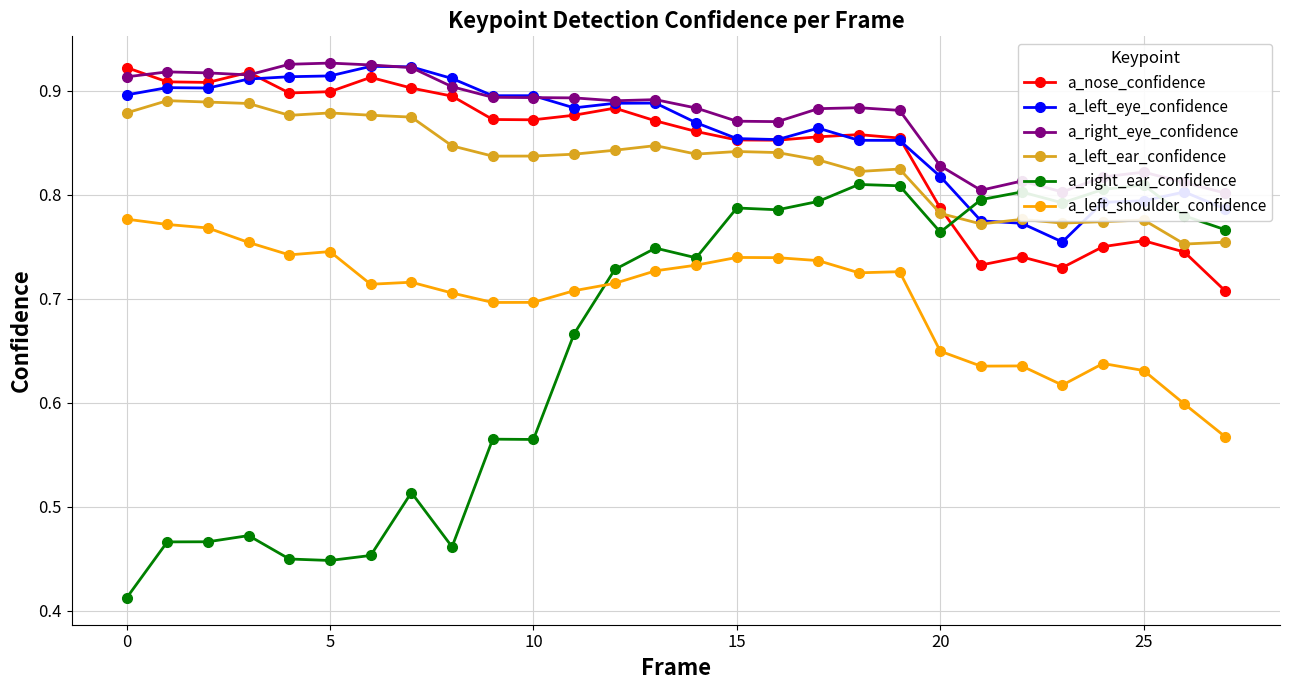

At 13, list the series in order from largest to smallest.

a_right_eye_confidence, a_left_eye_confidence, a_nose_confidence, a_left_ear_confidence, a_right_ear_confidence, a_left_shoulder_confidence